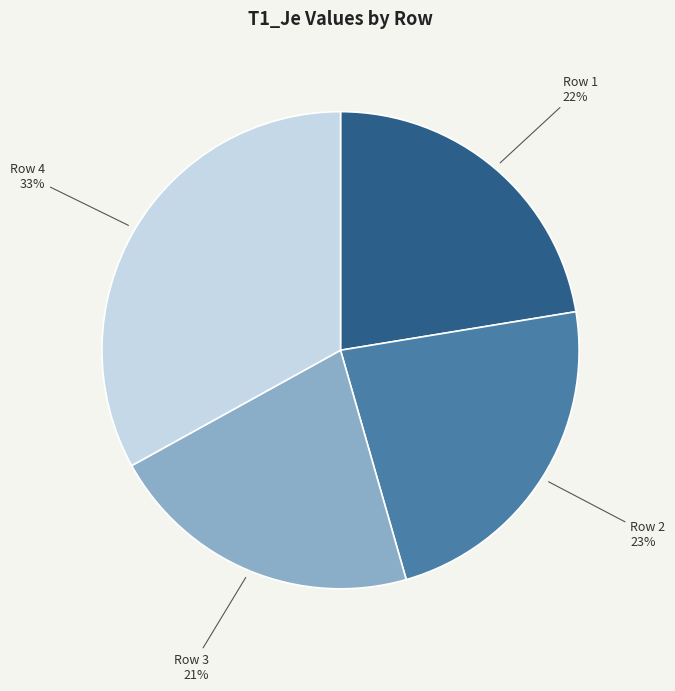

To the nearest percent, what is the average slice percentage?

25%